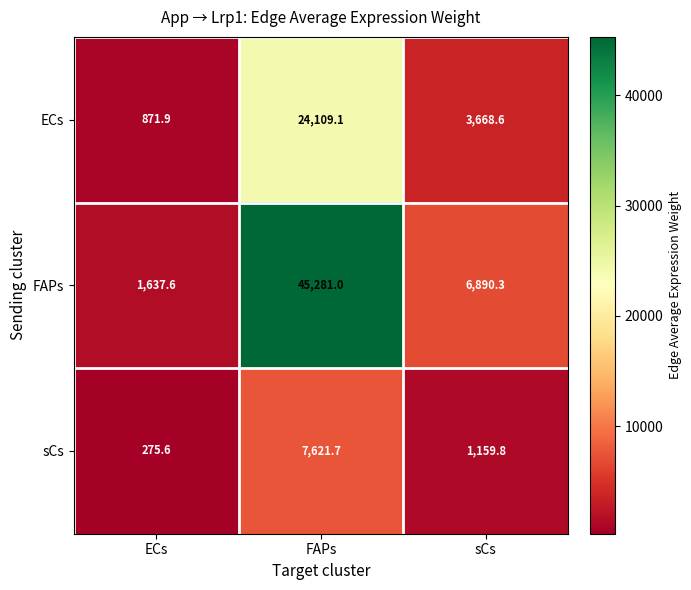

What is the sum of the sCs values at sCs and FAPs?

8781.5